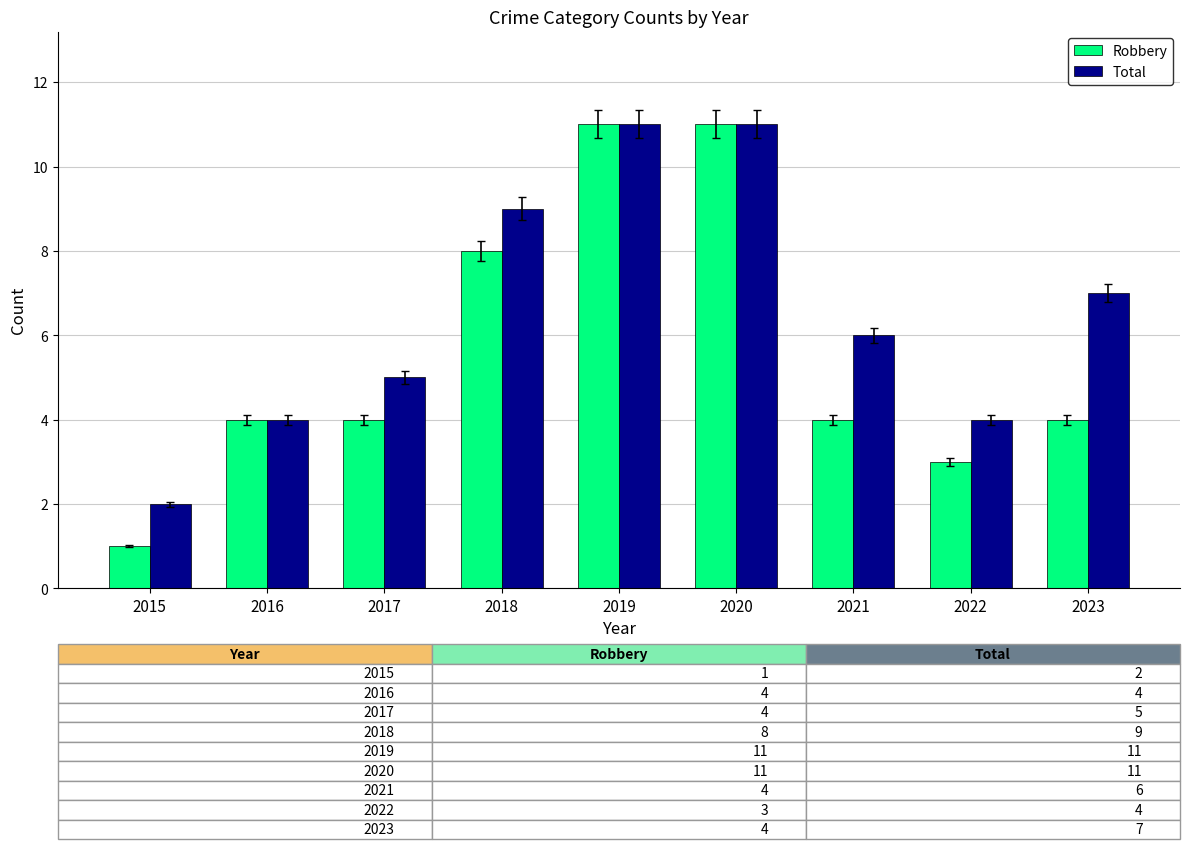

How many data points does each series have?

9